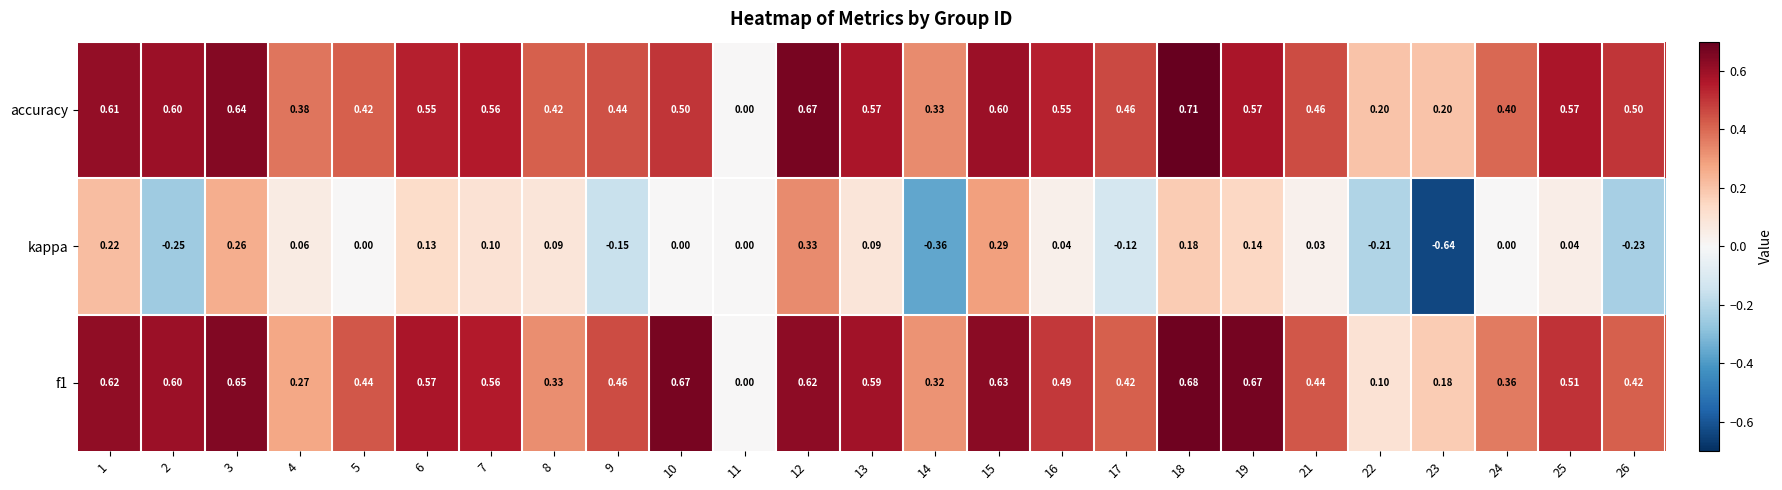

Is the value of kappa at 7 greater than the value of f1 at 16?

No